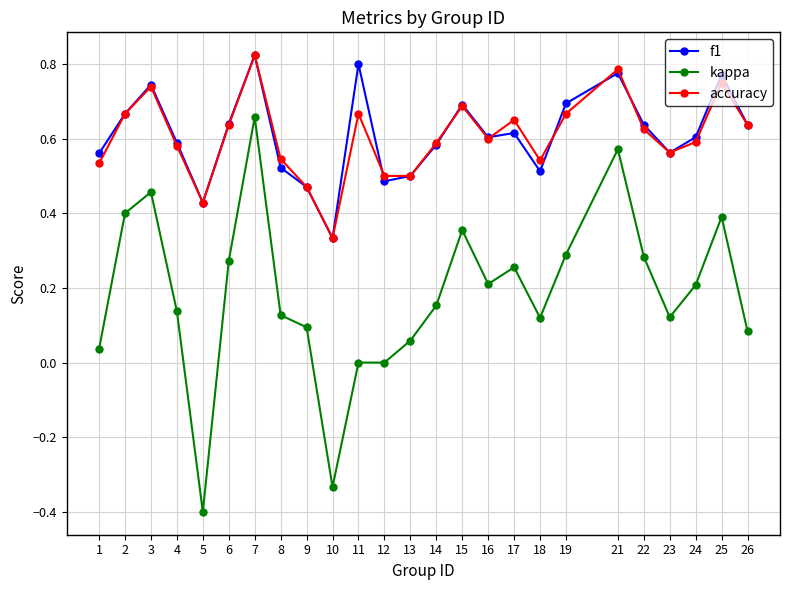

Is it true that accuracy equals 0.2 at 6?

False